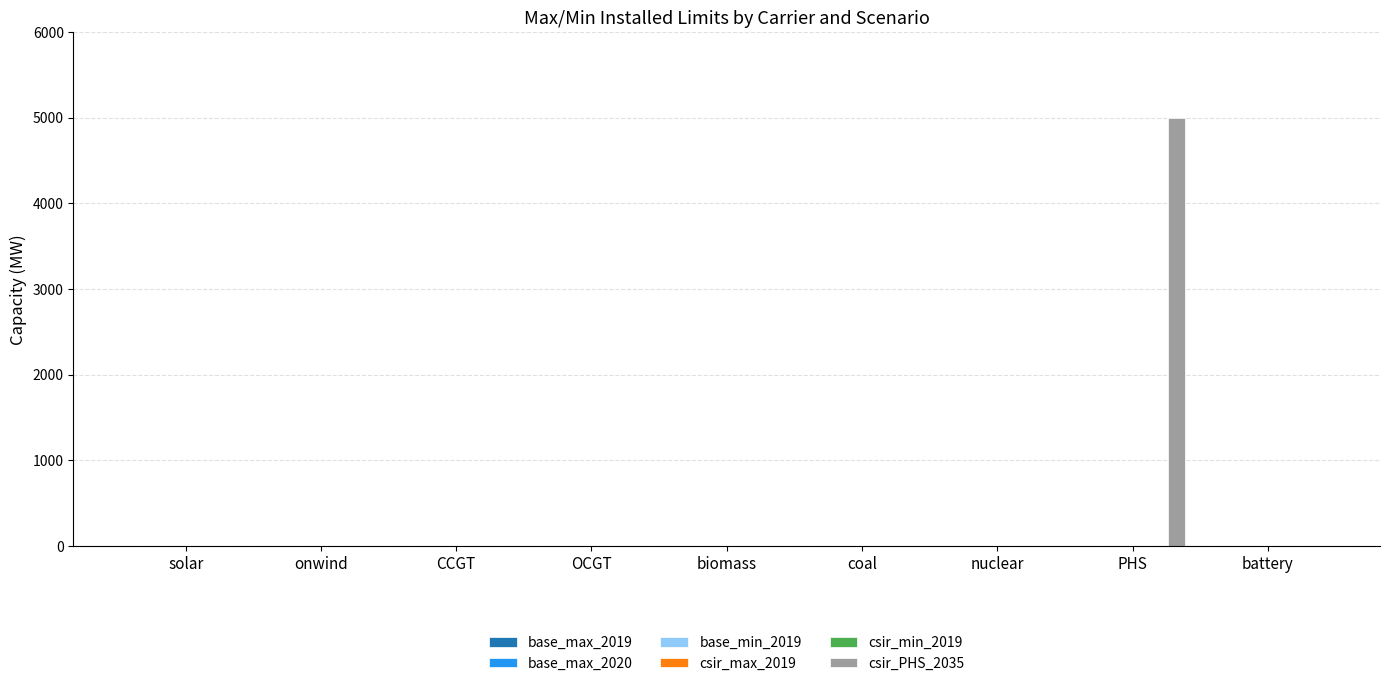

What is the greatest value displayed?

5000